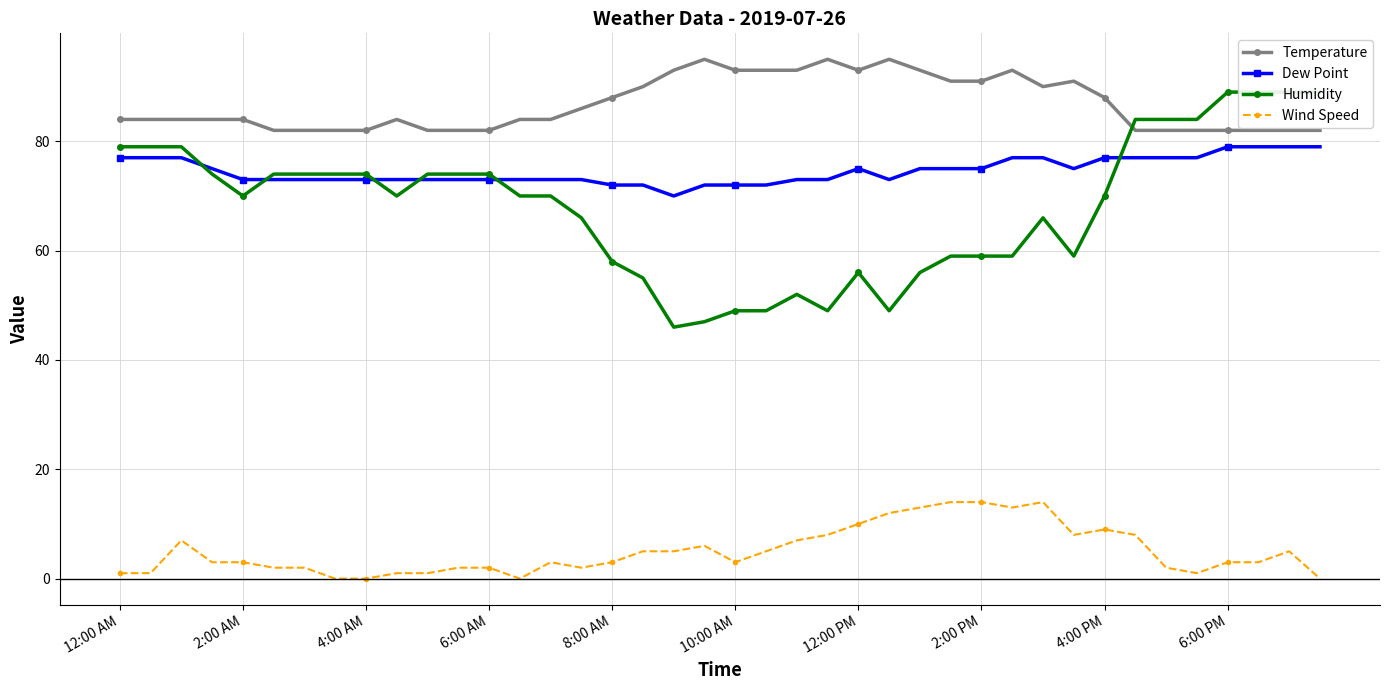

True or false: Wind Speed and Dew Point cross at least once.

False